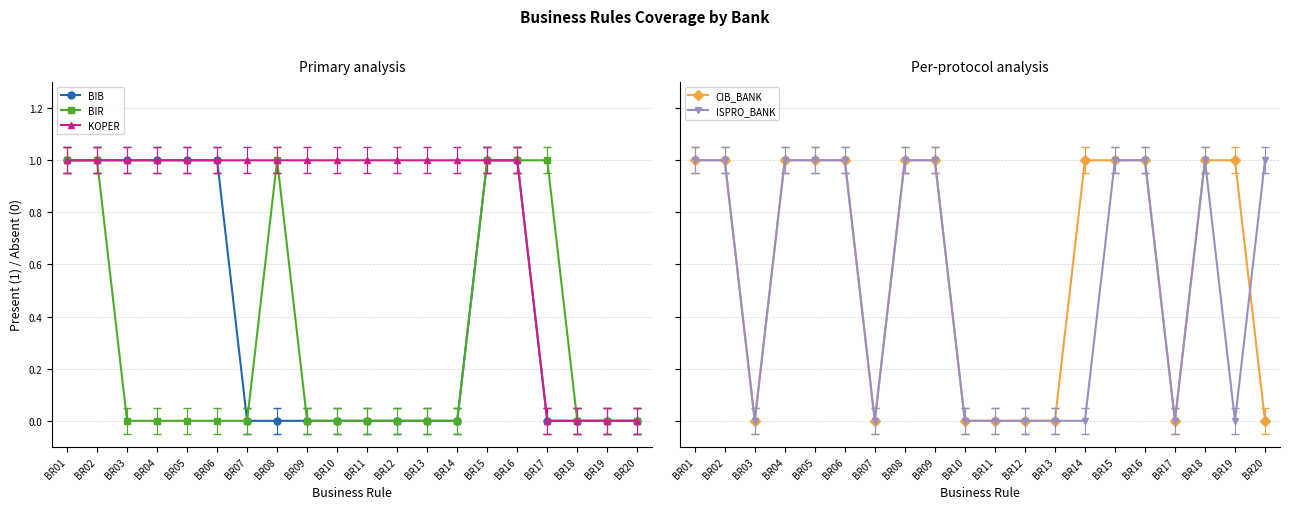

List the labels in order of BIR value, smallest first.

BR03, BR04, BR05, BR06, BR07, BR09, BR10, BR11, BR12, BR13, BR14, BR18, BR19, BR20, BR01, BR02, BR08, BR15, BR16, BR17